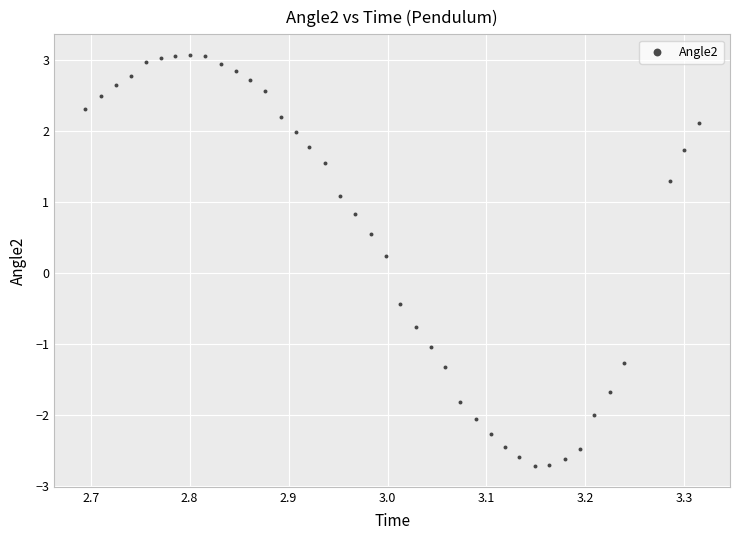

What is the range of Y values (max minus min)?

5.8